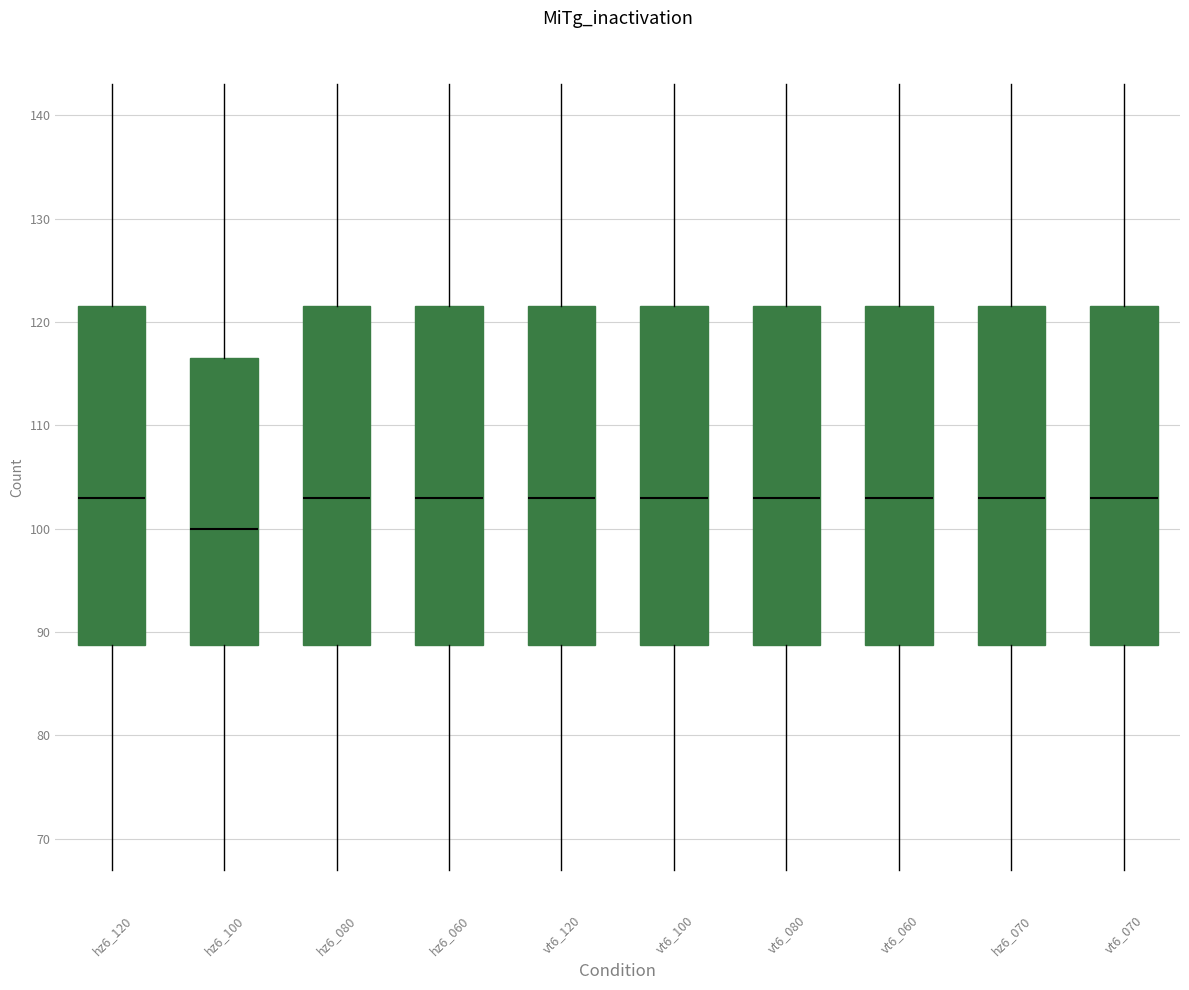

Reading left to right, transcribe this box plot: for each box, give where its median line is, the range the box spans, and where its two whiskers end, as read against the y-axis. The values are not printed on the chart, so give them approximately, as read against the axis.

hz6_120: median 103, box 89 to 122, whiskers 67 to 143
hz6_100: median 100, box 89 to 117, whiskers 67 to 143
hz6_080: median 103, box 89 to 122, whiskers 67 to 143
hz6_060: median 103, box 89 to 122, whiskers 67 to 143
vt6_120: median 103, box 89 to 122, whiskers 67 to 143
vt6_100: median 103, box 89 to 122, whiskers 67 to 143
vt6_080: median 103, box 89 to 122, whiskers 67 to 143
vt6_060: median 103, box 89 to 122, whiskers 67 to 143
hz6_070: median 103, box 89 to 122, whiskers 67 to 143
vt6_070: median 103, box 89 to 122, whiskers 67 to 143